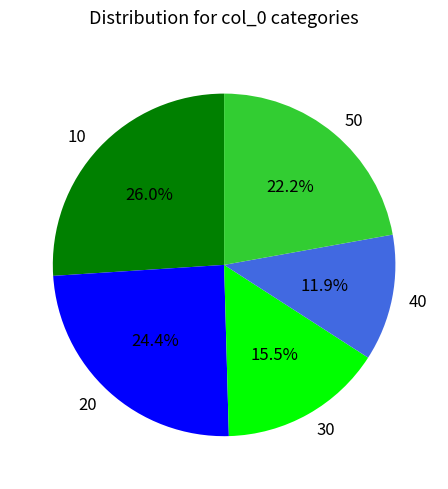

Is there any slice that represents more than half of the pie?

No